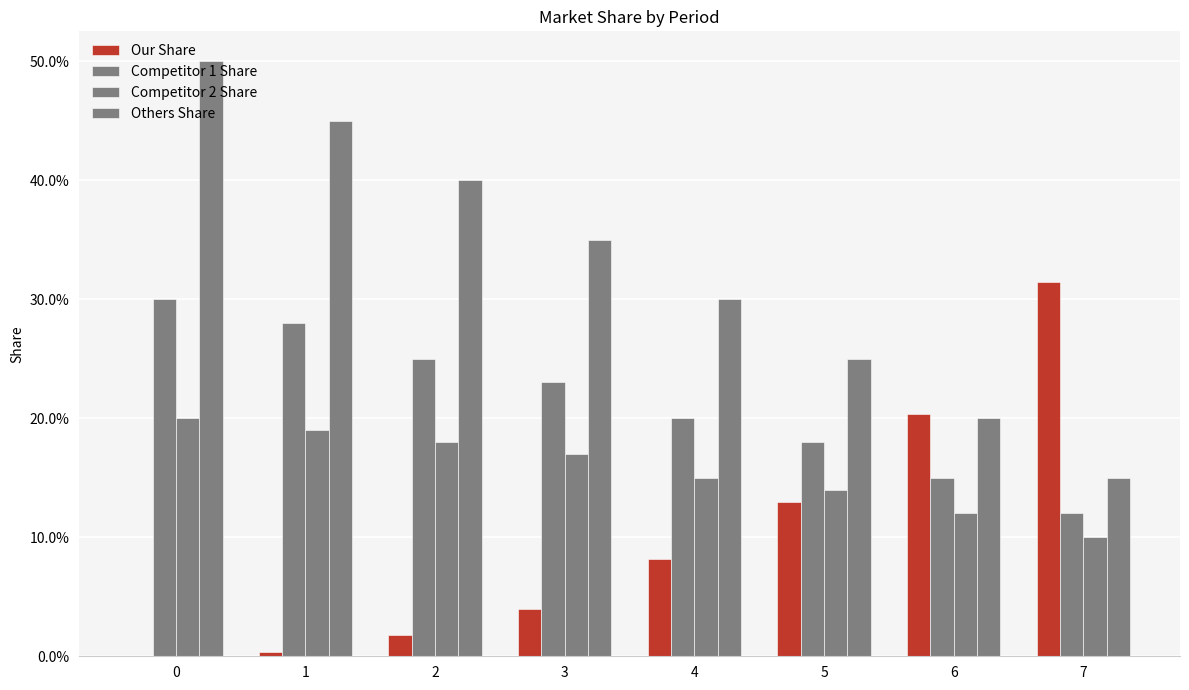

What is the average value of the Competitor 1 Share series?

0.2